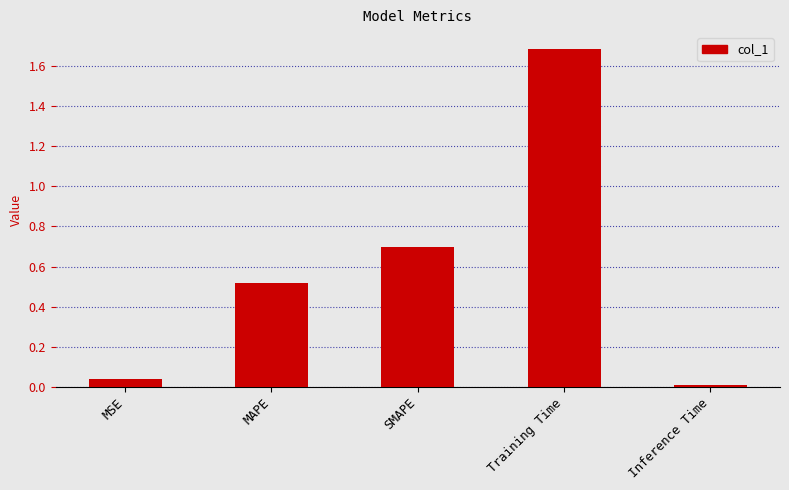

At which label is the value closest to 0?

Inference Time